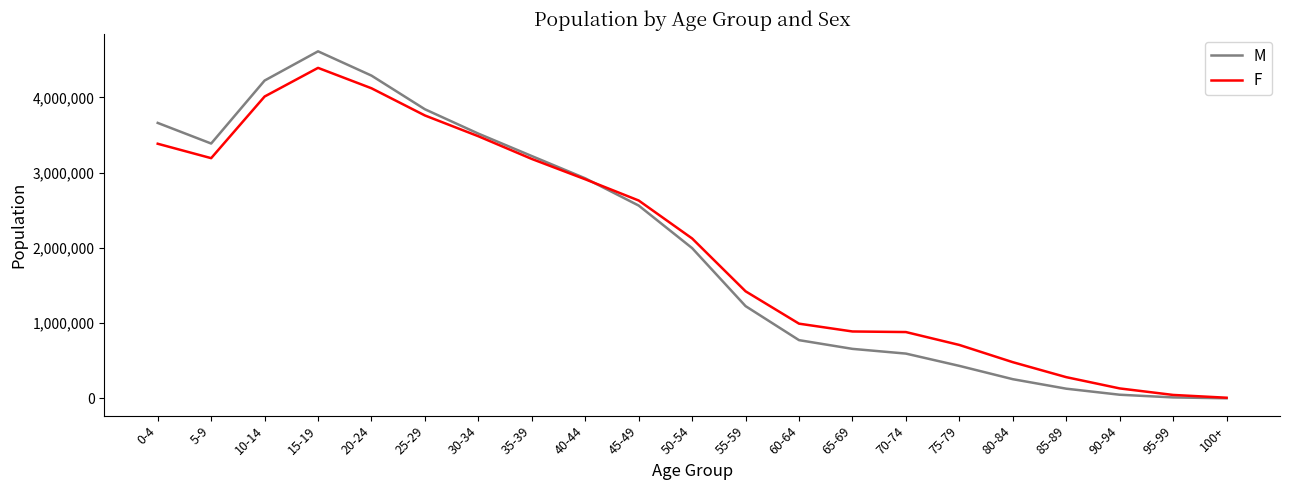

What are all the series names shown in the legend?

M, F